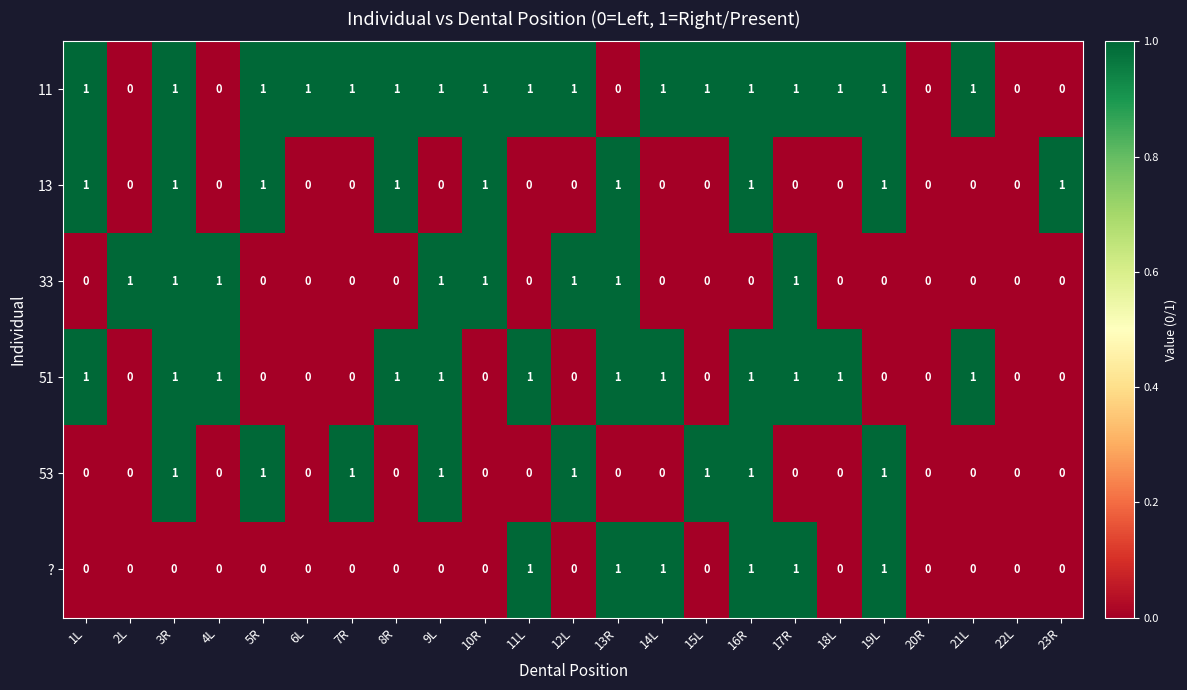

What is the total value across all series at 11L?

3